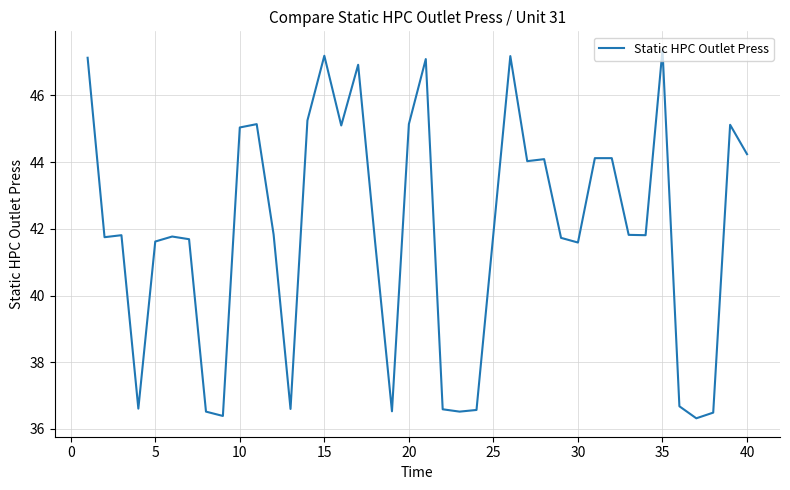

What is the maximum value shown in the chart?

47.4